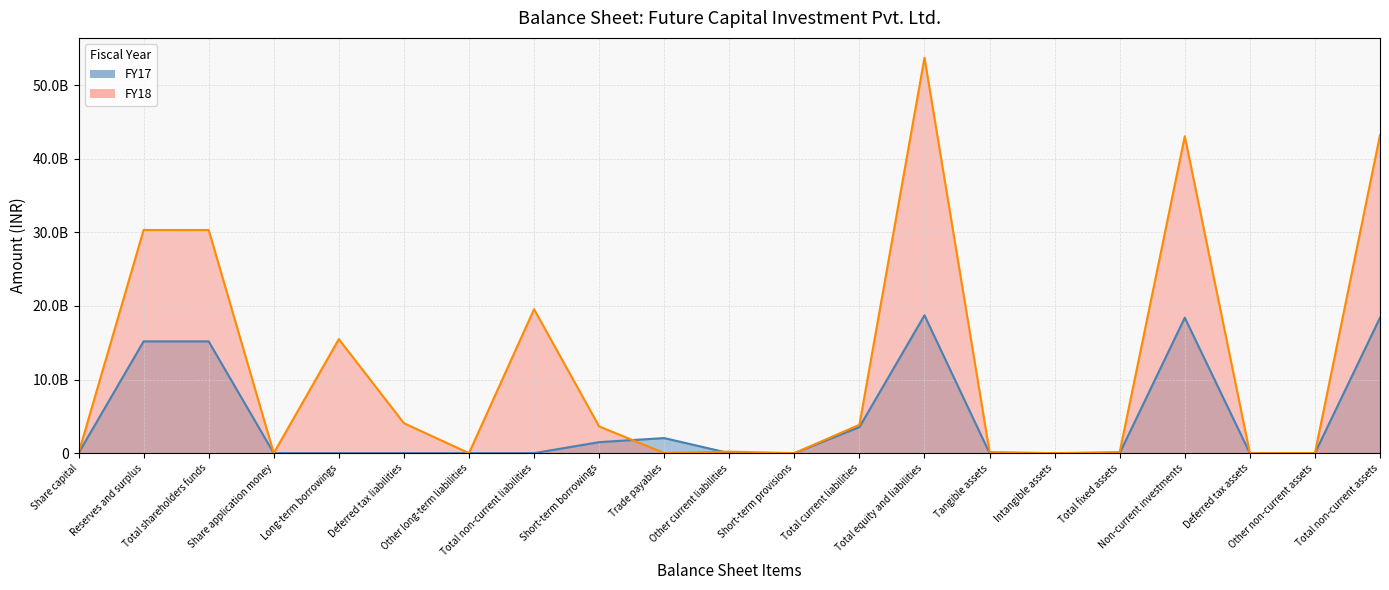

Reading left to right, transcribe all the data shown in this chart.

FY18: 100000	30317700000	30317800000	0	15486400000	4068500000	0	19554900000	3633400000	14500000	207700000	0	3855600000	53728300000	151200000	0	151200000	43047900000	0	6000000	43205100000
FY17: 100000	15183100000	15183200000	0	0	0	0	0	1494100000	2048500000	1800000	0	3544400000	18727600000	0	0	0	18403800000	0	0	18403800000